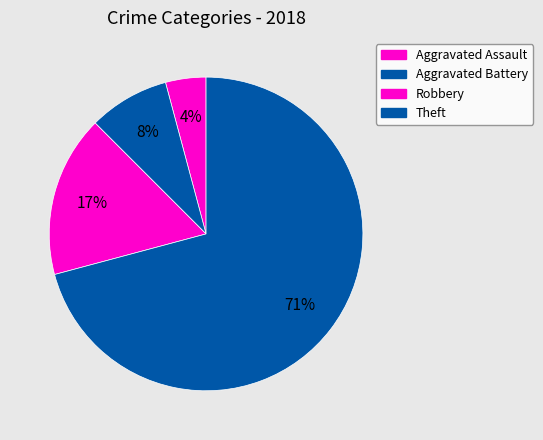

What percentage is NOT represented by Aggravated Assault?

95.8%